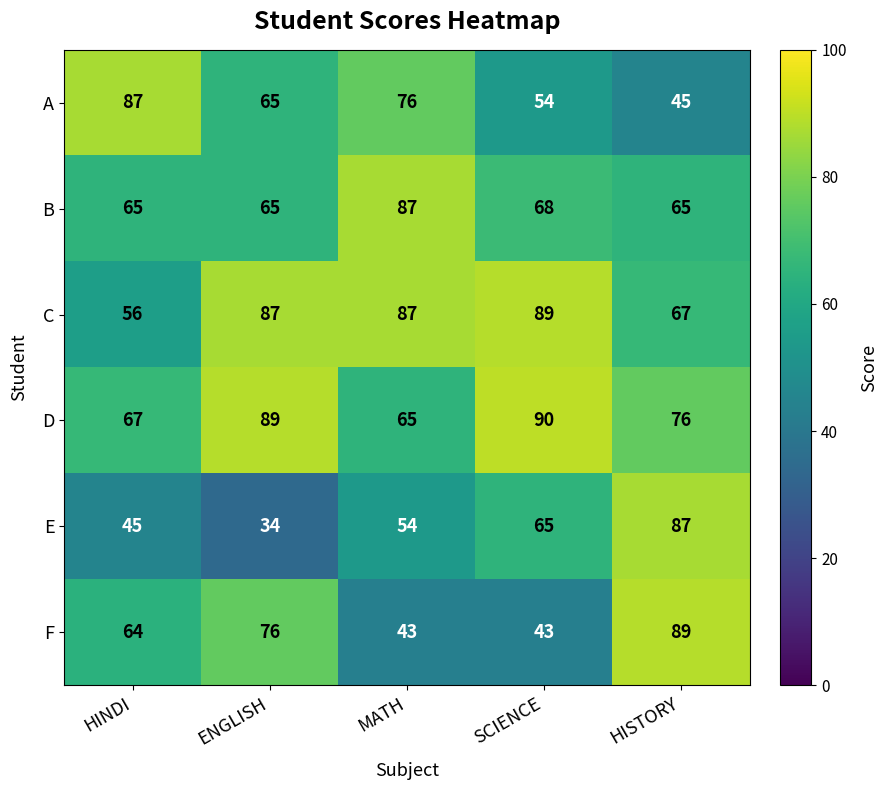

Count the number of data series in this chart.

6